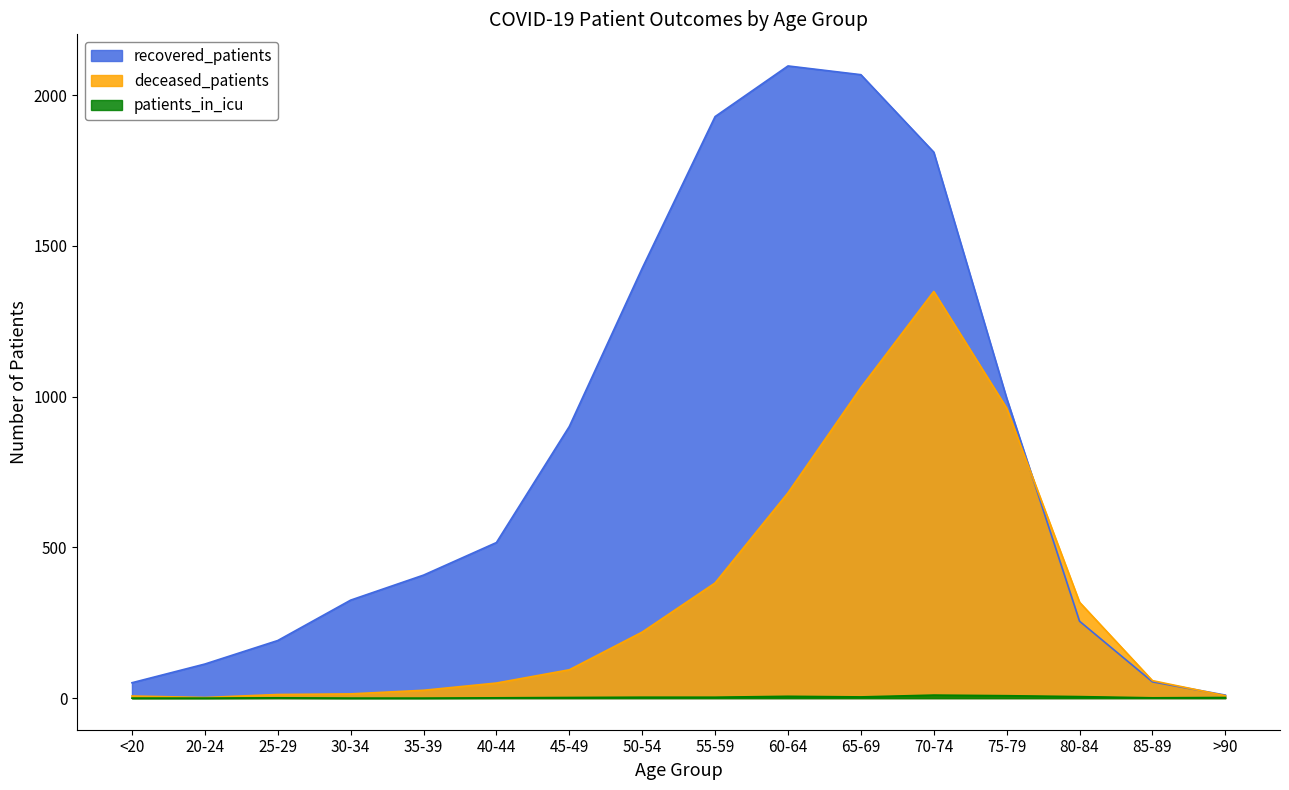

What is the difference between the maximum and minimum values in the recovered_patients series?

2087